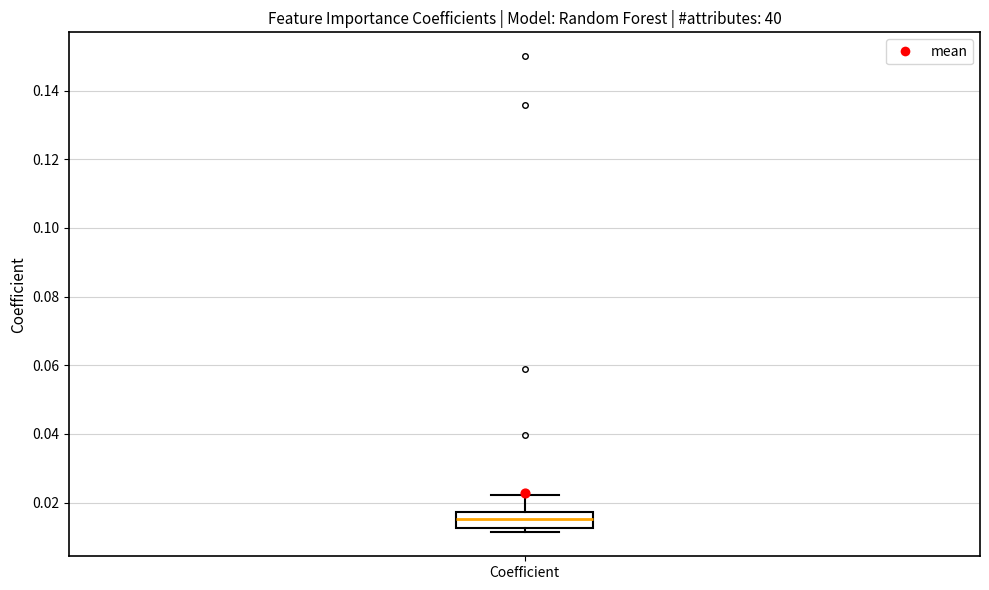

Read this box plot against the y-axis: the position of the median line, the range covered by the box, and the ends of both whiskers. The values are not printed on the chart, so give them approximately, as read against the axis.

median 0.016, box 0.012 to 0.018, whiskers 0.012 (just below the box's lower edge) to 0.022